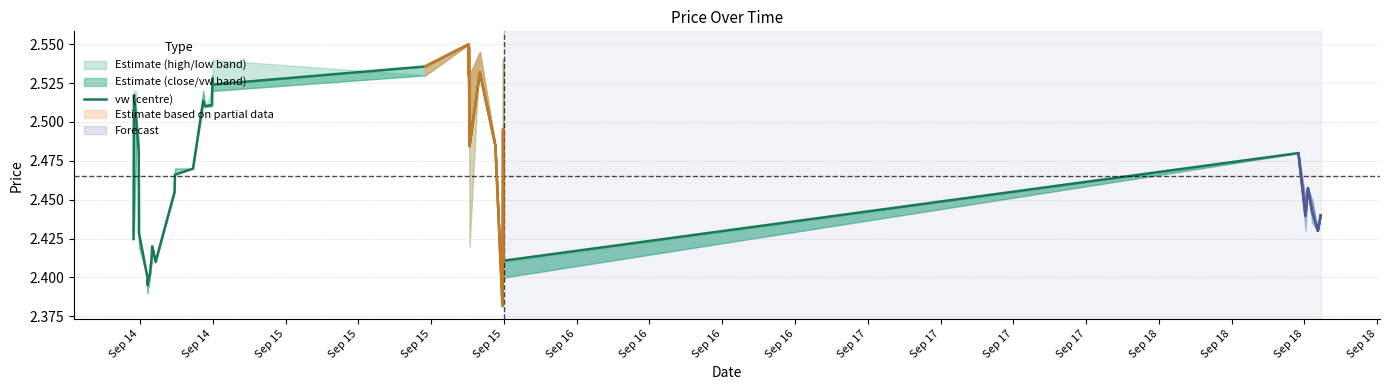

How many interior local valleys (lower than both neighbors) does the data have?

11